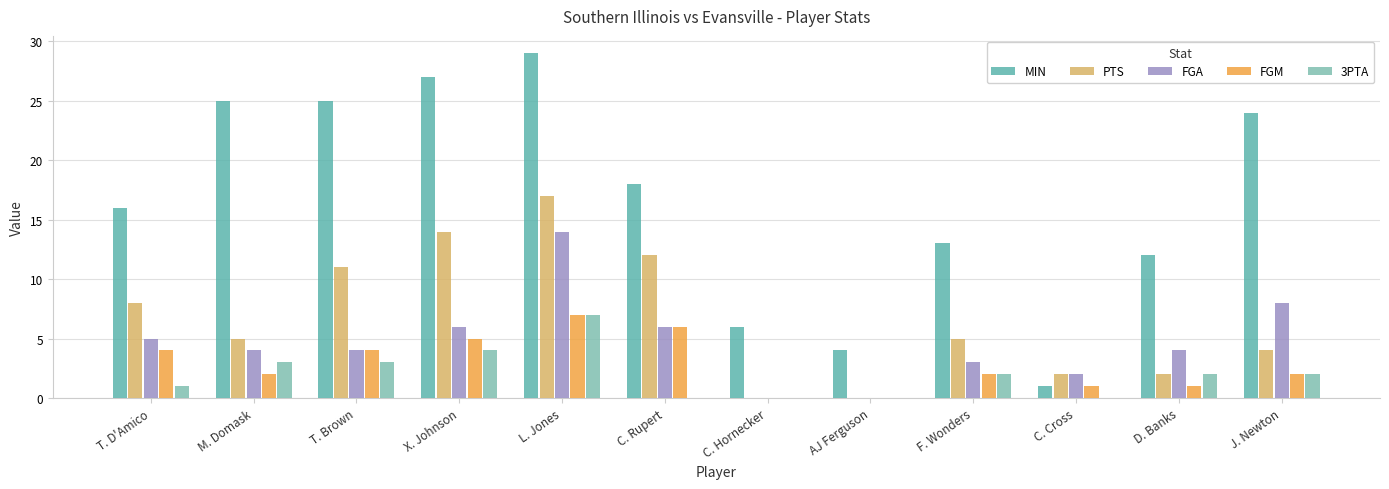

At which category is the sum across all series the highest?

L. Jones